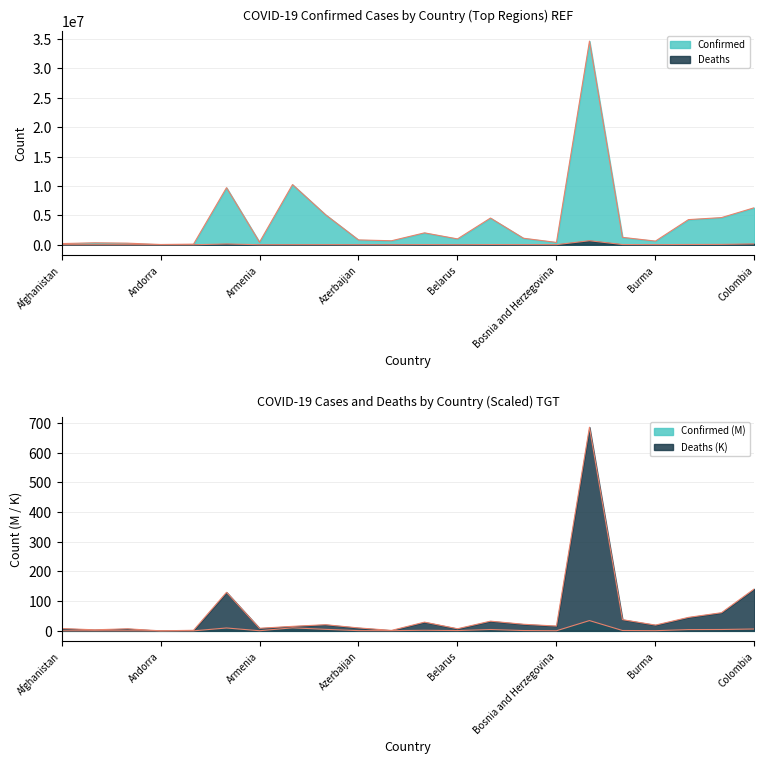

What is the smallest value displayed?

0.2